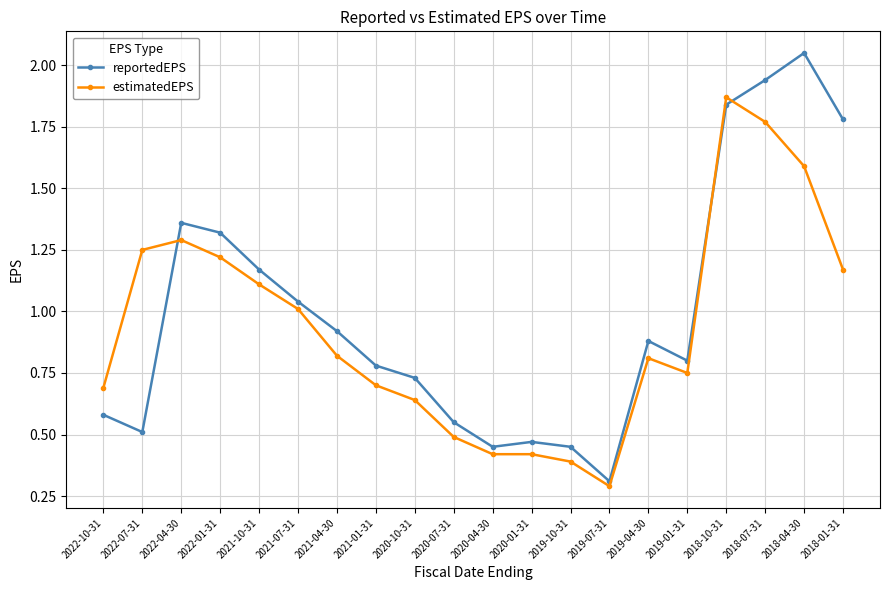

What is the sum of all reportedEPS values?

19.9